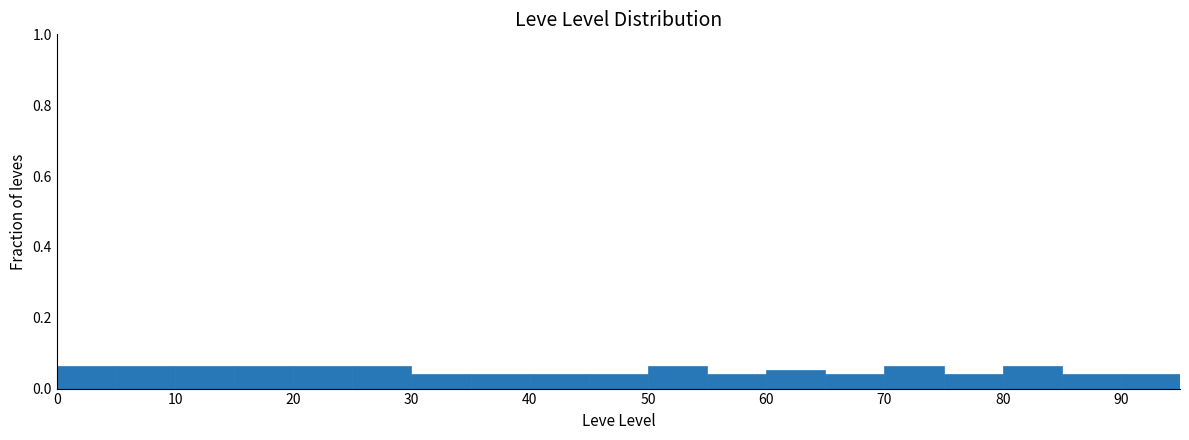

Reading left to right, transcribe this chart: for each bar, give the range it covers on the x-axis and its height. The values are not printed on the chart, so give them approximately, as read against the axis.

0 to 5: 0.06
5 to 10: 0.06
10 to 15: 0.06
15 to 20: 0.06
20 to 25: 0.06
25 to 30: 0.06
30 to 35: 0.04
35 to 40: 0.04
40 to 45: 0.04
45 to 50: 0.04
50 to 55: 0.06
55 to 60: 0.04
60 to 65: 0.06
65 to 70: 0.04
70 to 75: 0.06
75 to 80: 0.04
80 to 85: 0.06
85 to 90: 0.04
90 to 95: 0.04